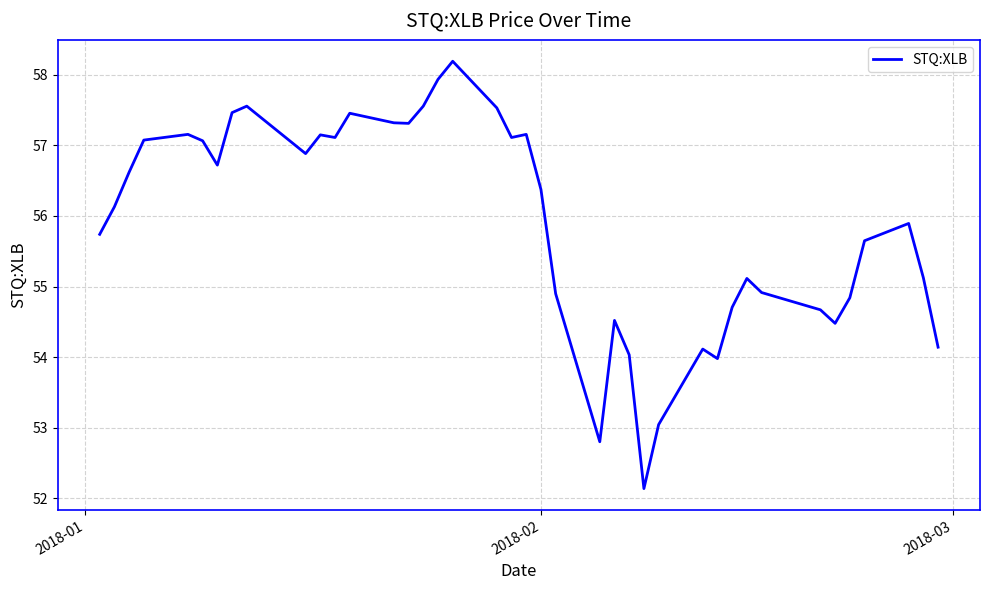

What is the minimum value shown in the chart?

52.1